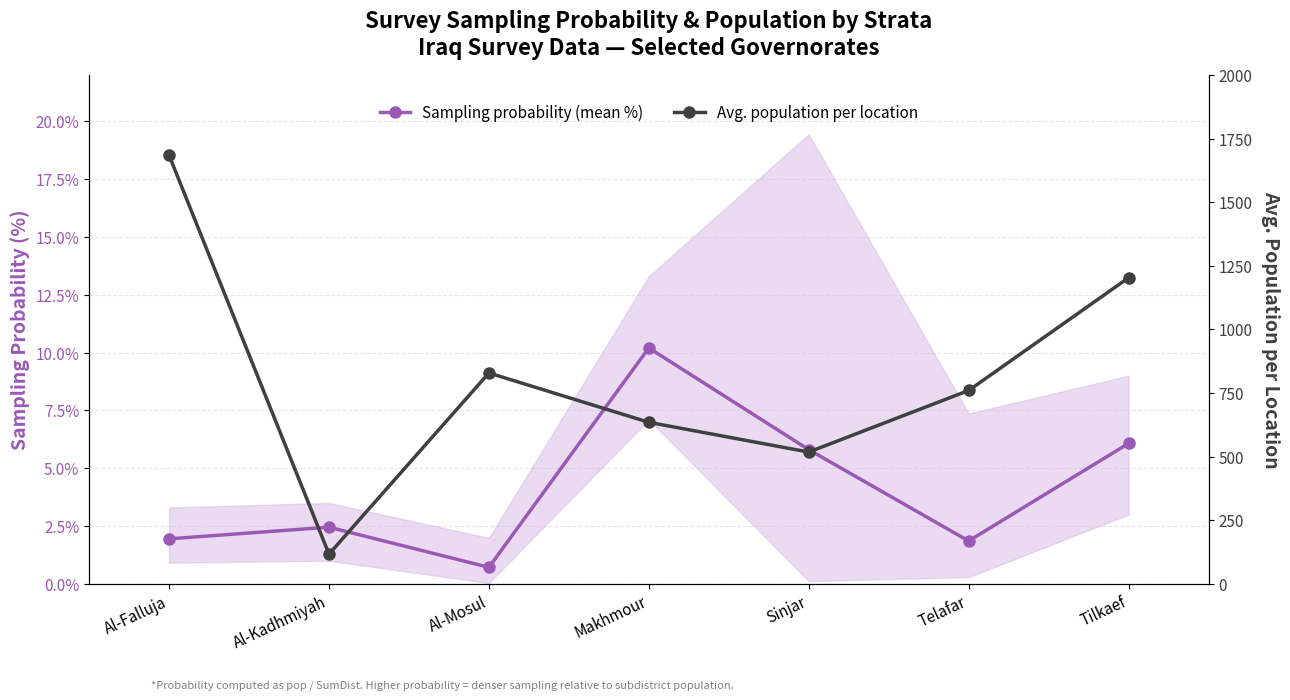

List the series in order of their peak value, highest first.

Avg. population per location, Sampling probability (mean %)